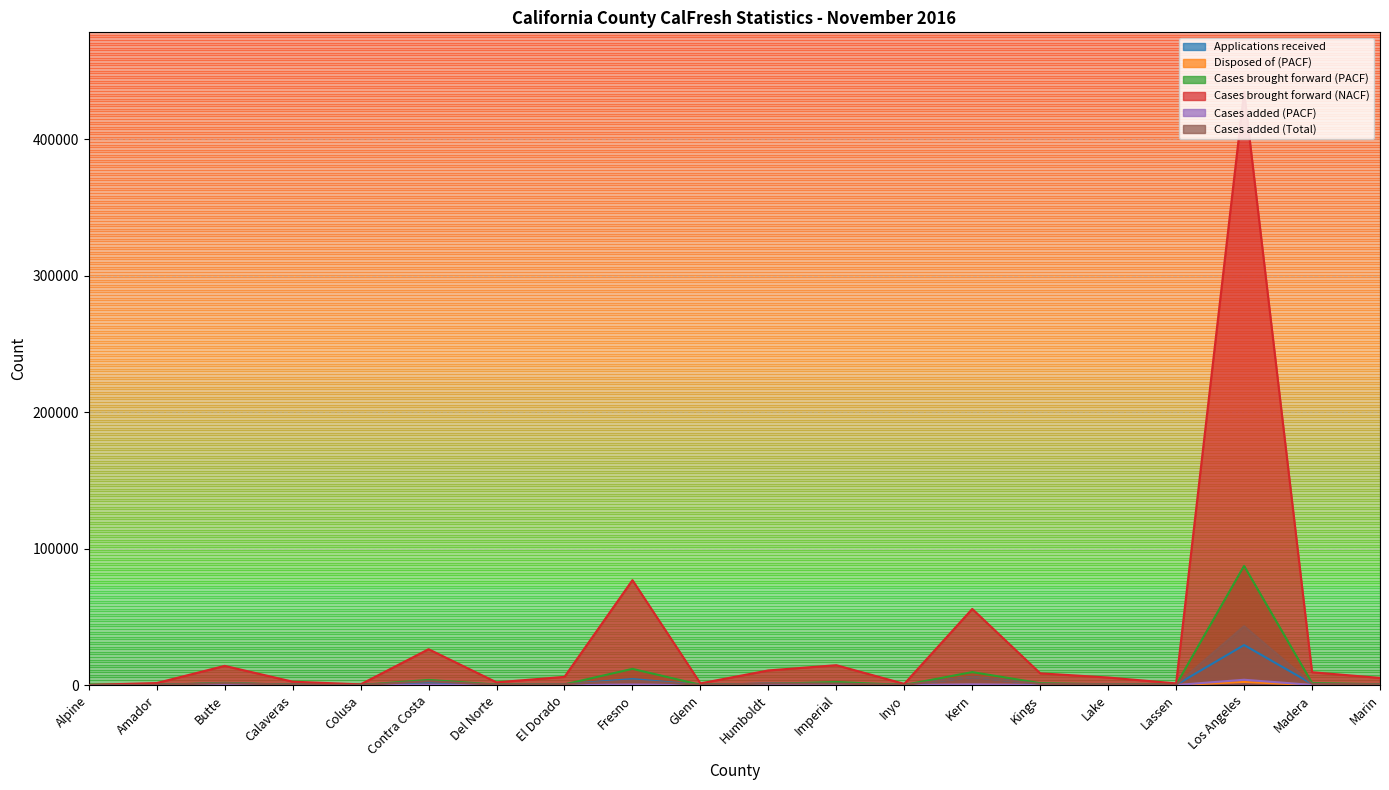

At Alpine, list the series in order from smallest to largest.

Disposed of (PACF), Cases brought forward (PACF), Cases added (PACF), Applications received, Cases added (Total), Cases brought forward (NACF)